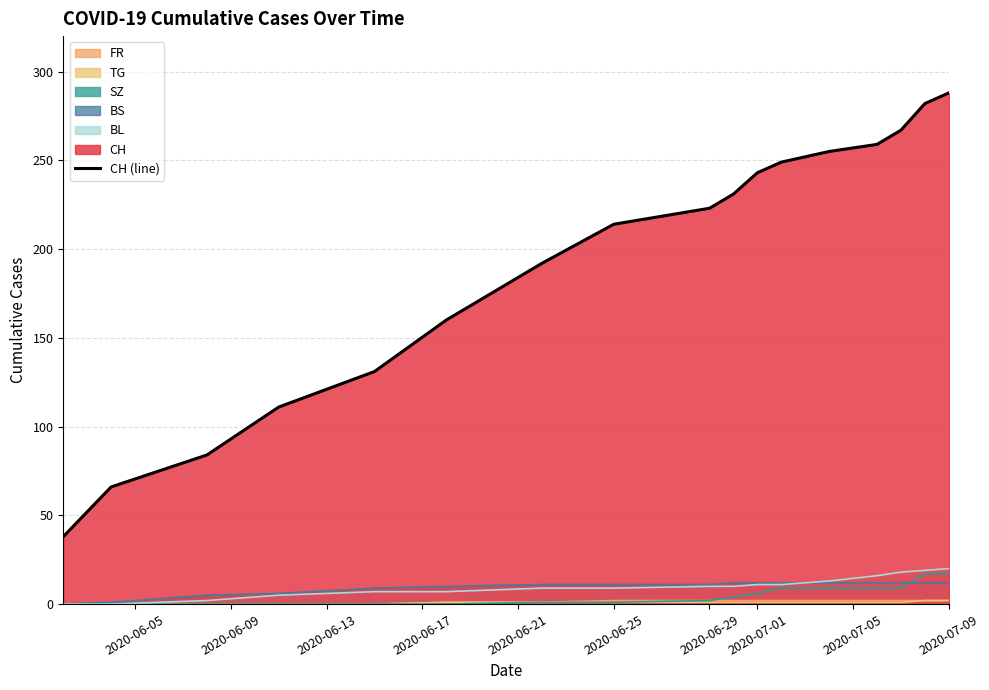

How many categories are shown in the chart?

17